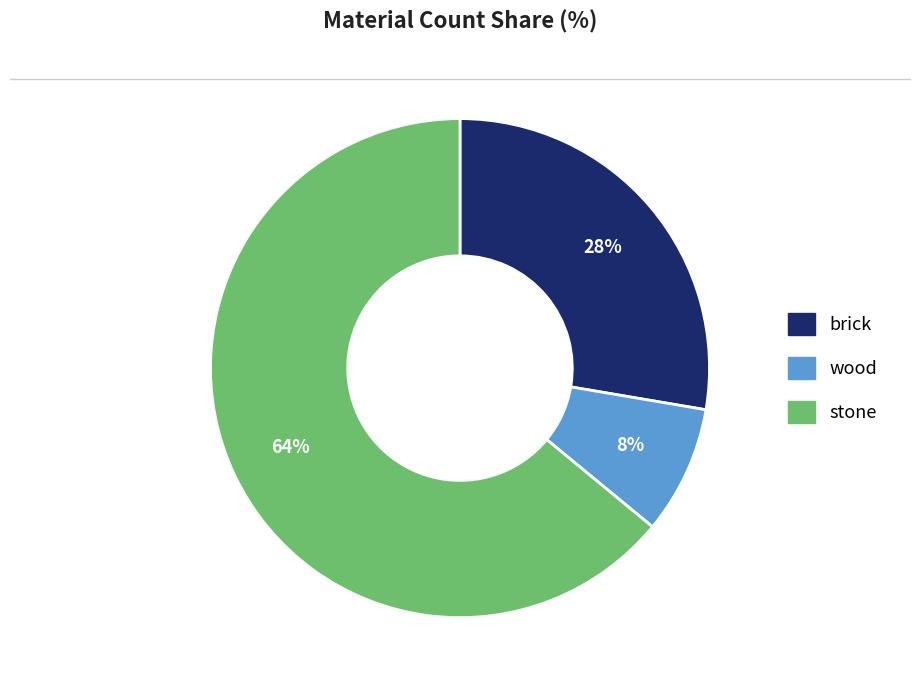

Approximately how many times larger is the value at wood compared to stone?

0.1